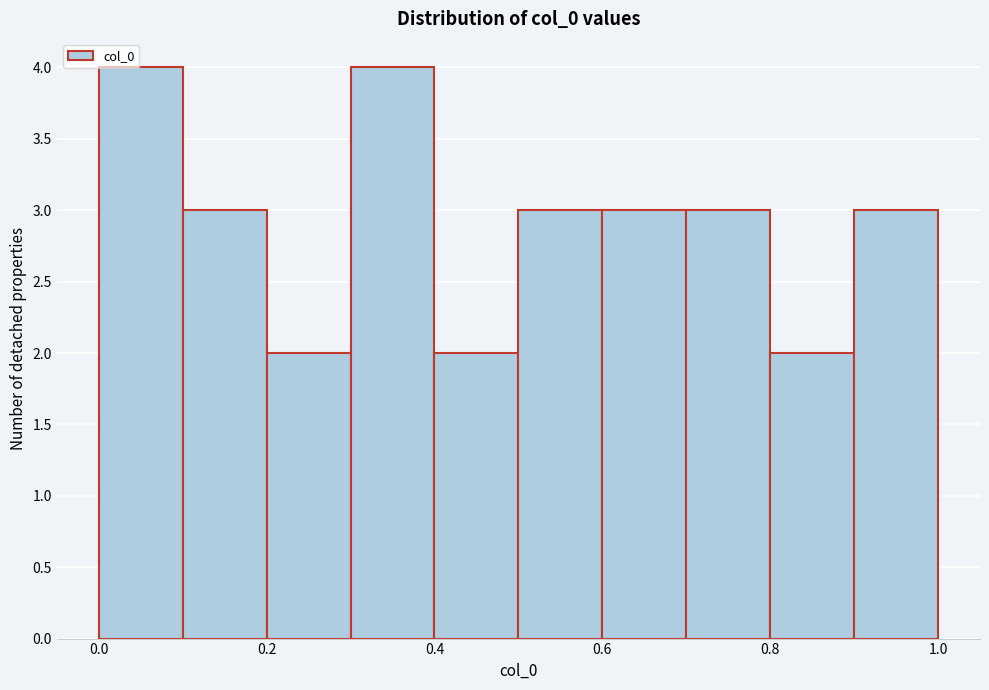

Reading left to right, transcribe this chart: for each bar, give the range it covers on the x-axis and its height. The values are not printed on the chart, so give them approximately, as read against the axis.

0.0 to 0.1: 4
0.1 to 0.2: 3
0.2 to 0.3: 2
0.3 to 0.4: 4
0.4 to 0.5: 2
0.5 to 0.6: 3
0.6 to 0.7: 3
0.7 to 0.8: 3
0.8 to 0.9: 2
0.9 to 1.0: 3